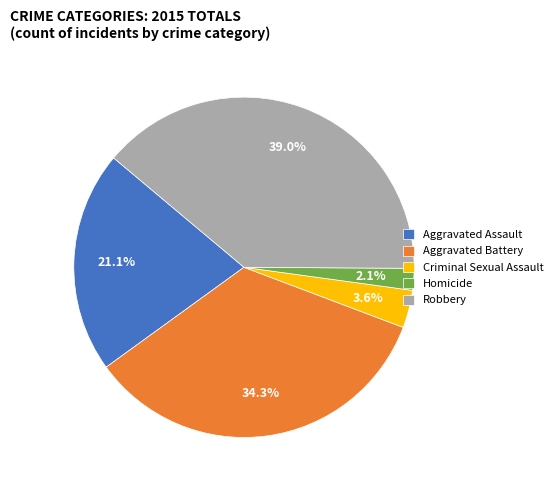

To the nearest percent, what is the combined percentage of Robbery and Aggravated Assault?

60%